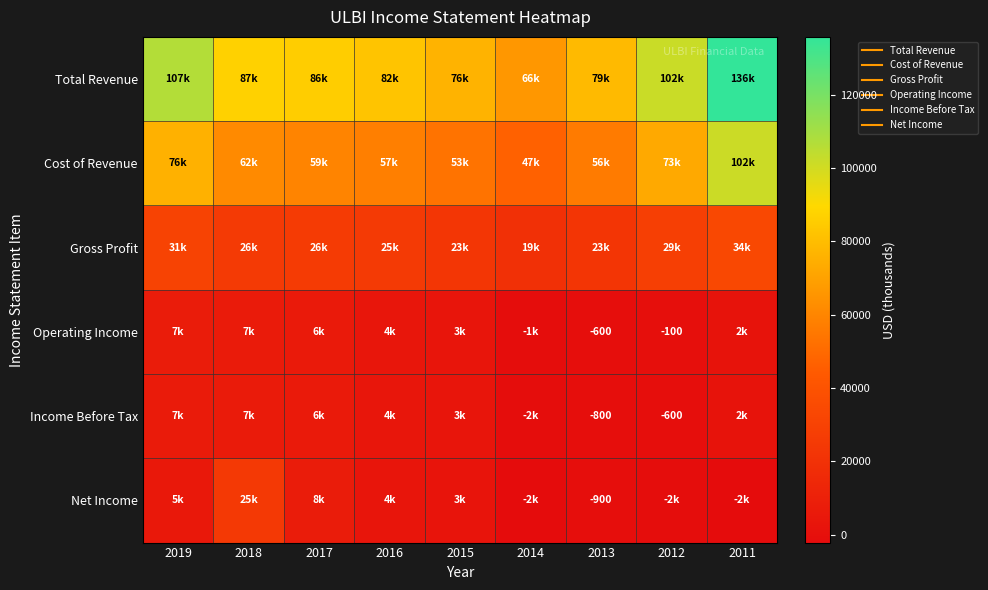

What is the total value across all series at 2018?

212500